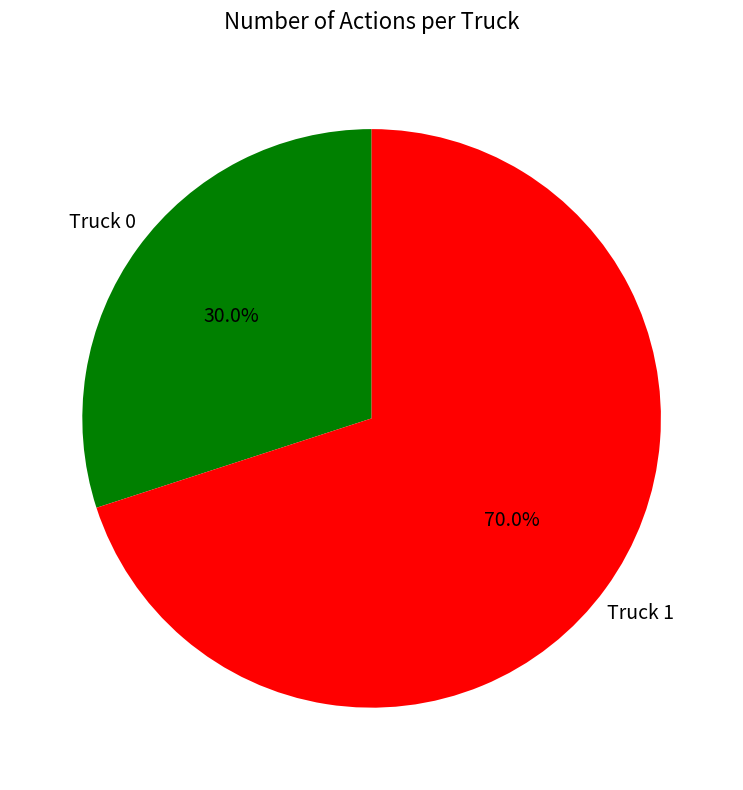

Is there any slice that represents more than half of the pie?

Yes